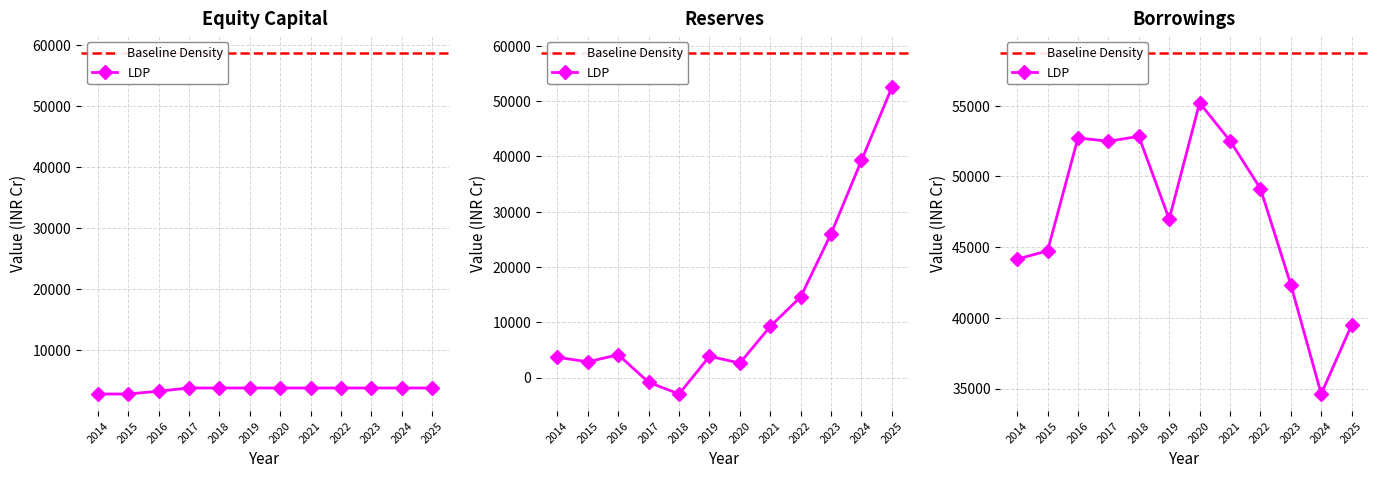

Rank the categories by Equity Capital value from lowest to highest.

2014, 2015, 2016, 2017, 2018, 2019, 2020, 2021, 2022, 2023, 2024, 2025